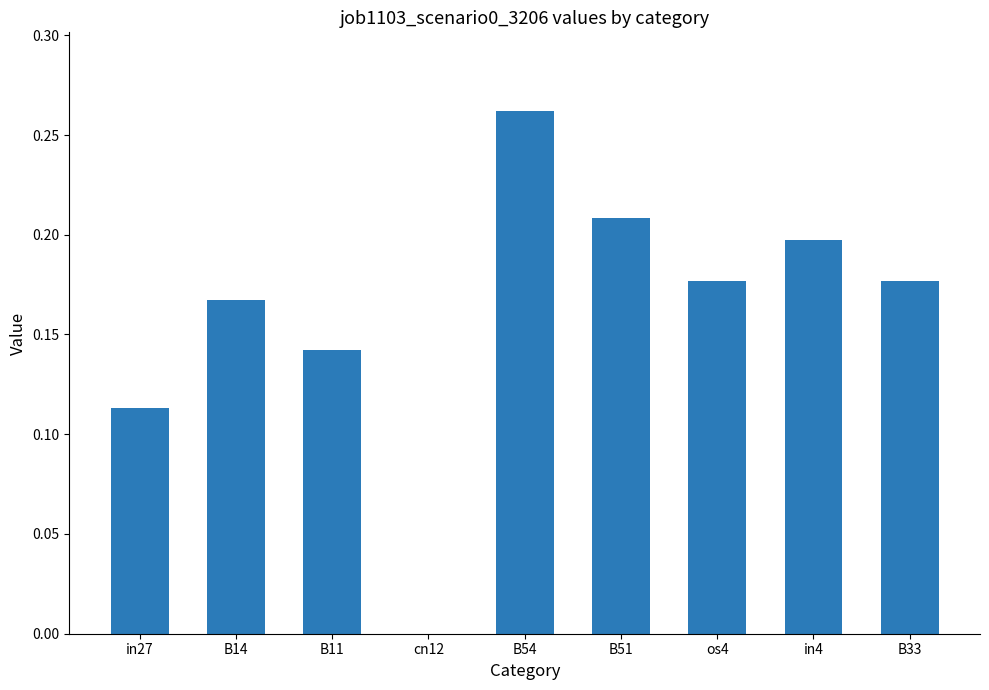

Which label corresponds to the largest value in the chart?

B54